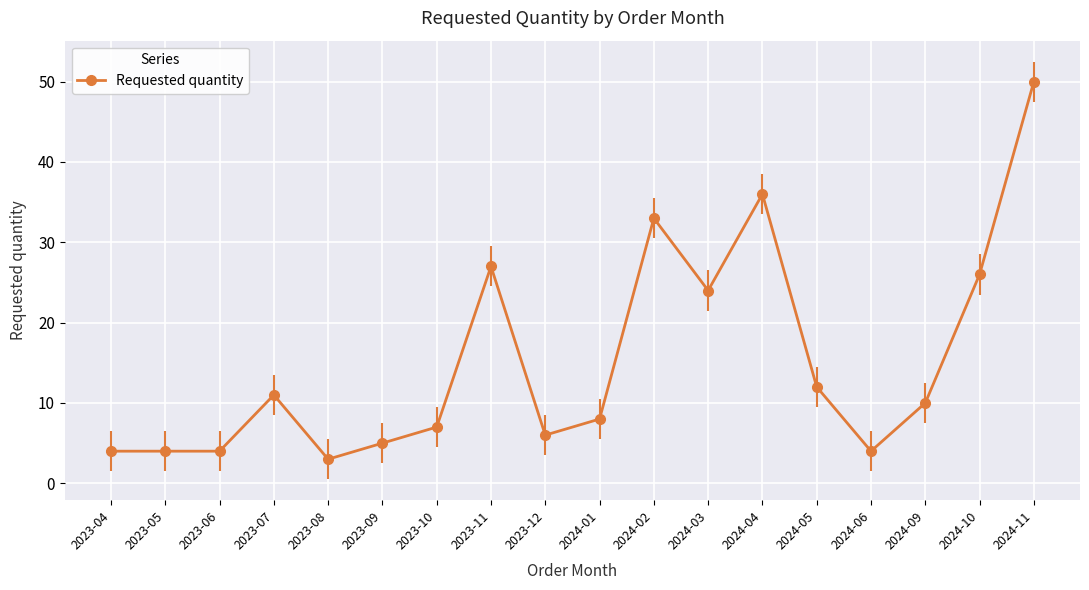

Which category has the highest value across all series?

2024-11